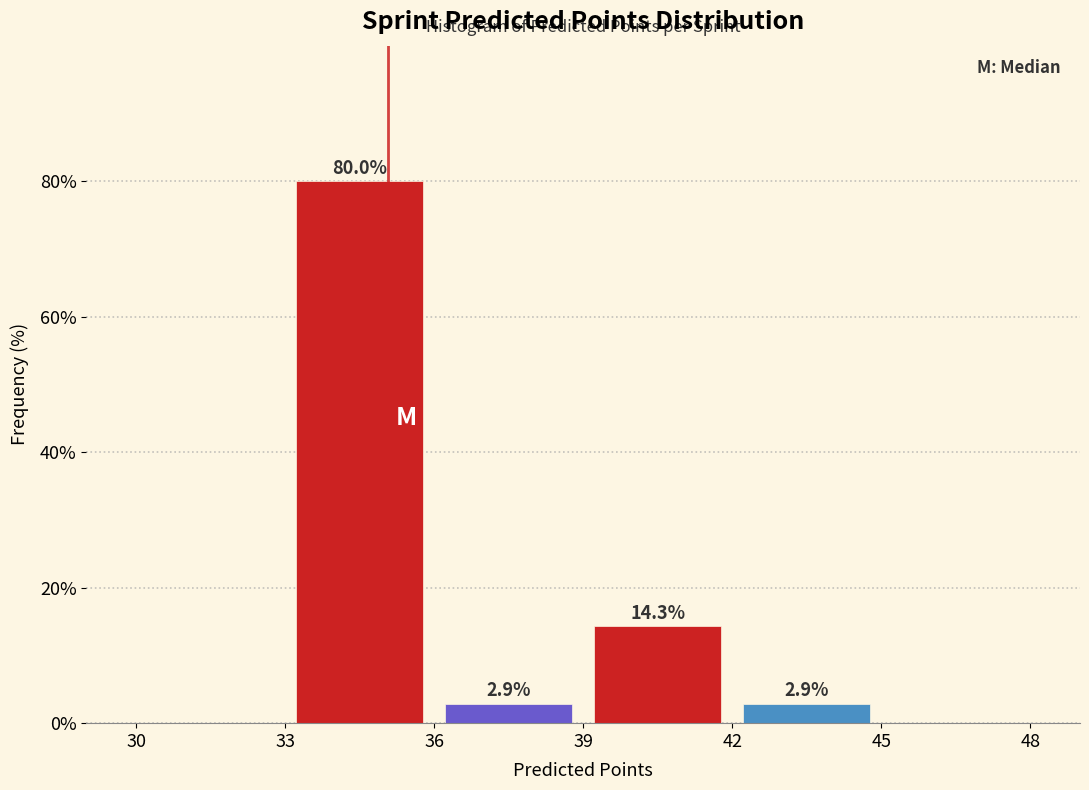

Over which range of the x-axis is the bar tallest?

33 to 36